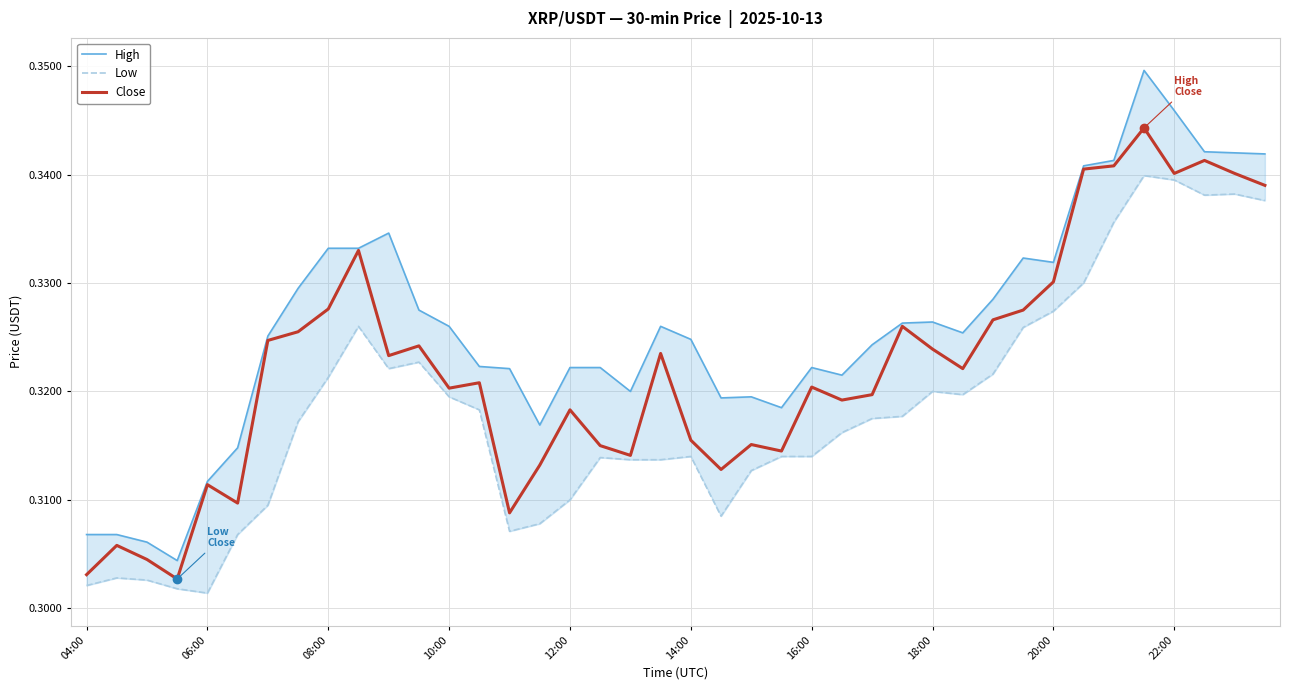

The value of High at 18:00 is 0.3. True or false?

True